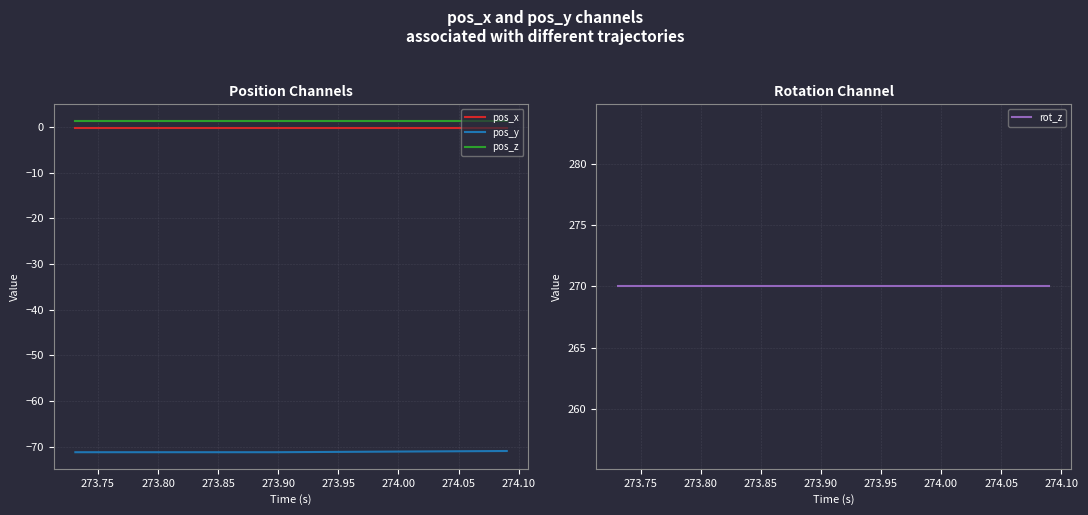

What is the lowest value of the pos_y series?

-71.2